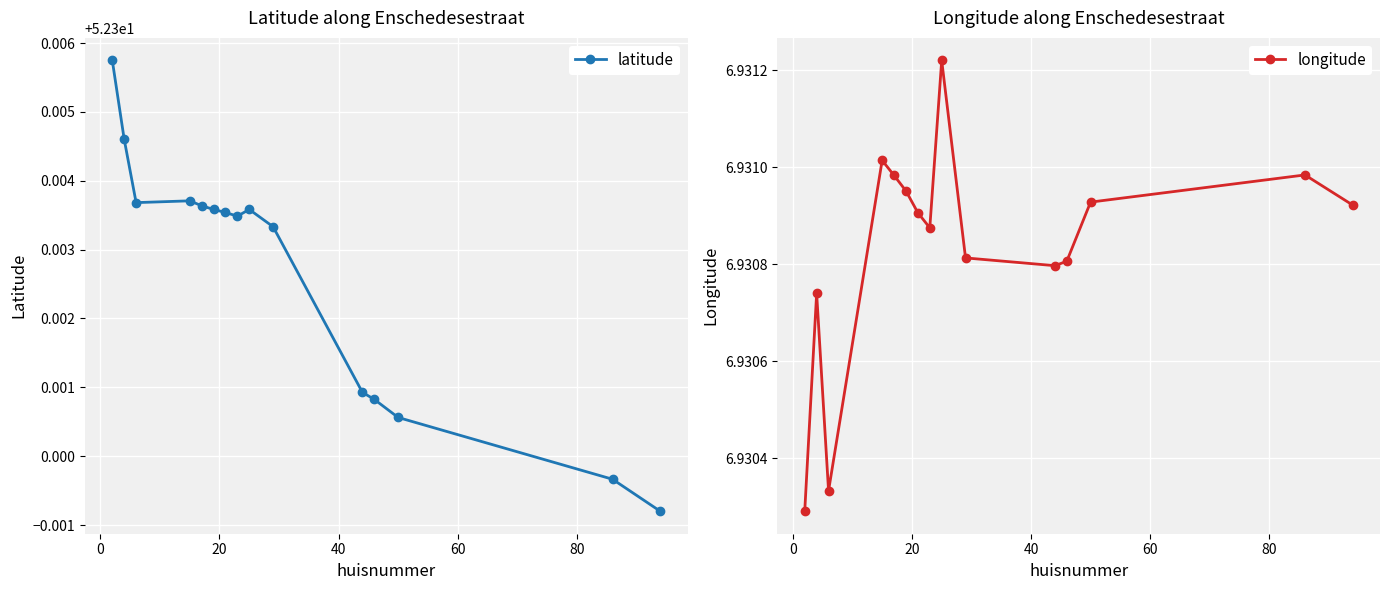

How many interior local valleys does the latitude series have?

2